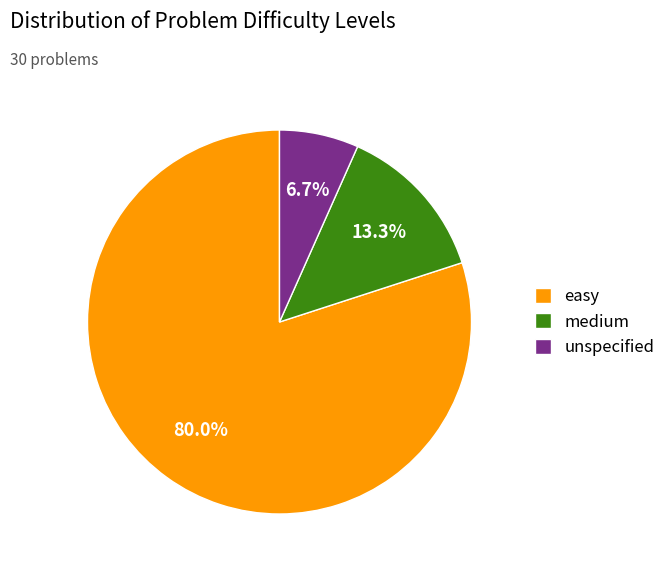

To the nearest percent, what is the difference between the largest and smallest slice percentages?

73%